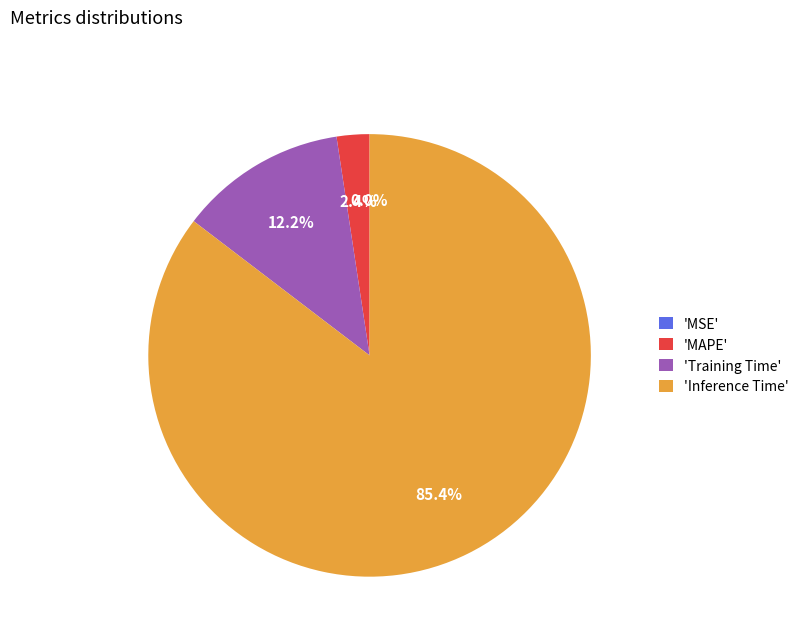

Which category has the biggest portion of the pie?

'Inference Time'